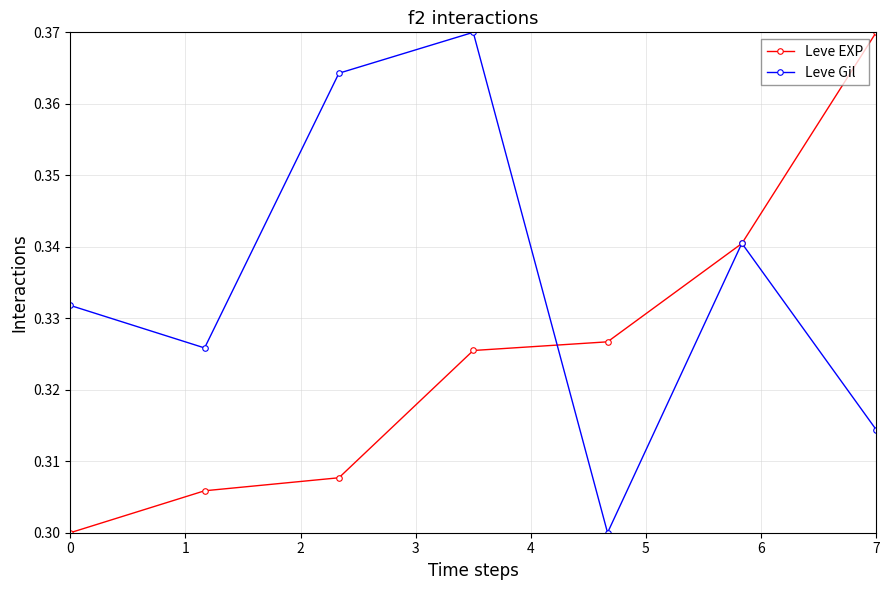

At how many categories does at least one series exceed 0?

7